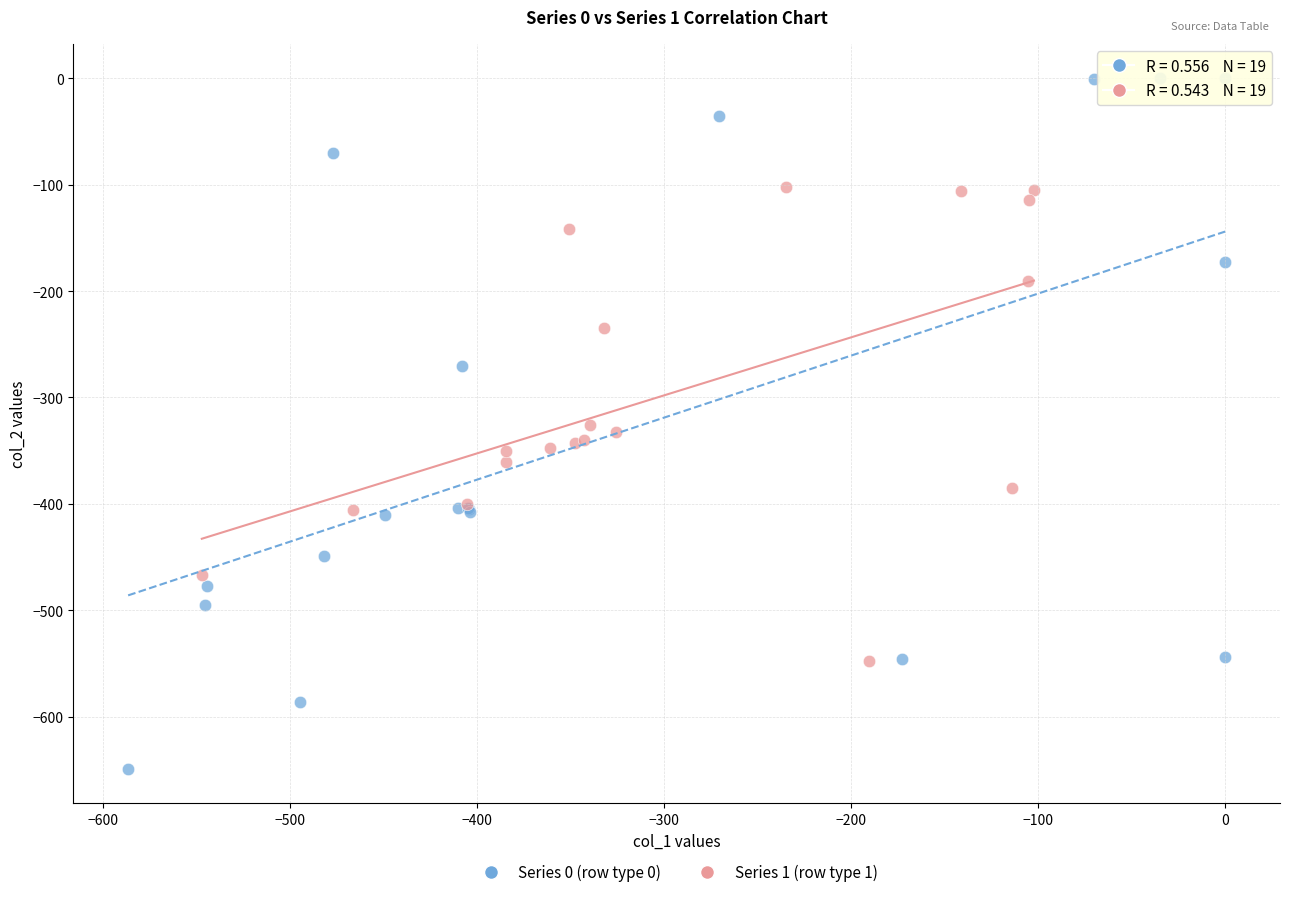

Which series contains the lowest Y value?

Series 0 (row type 0)